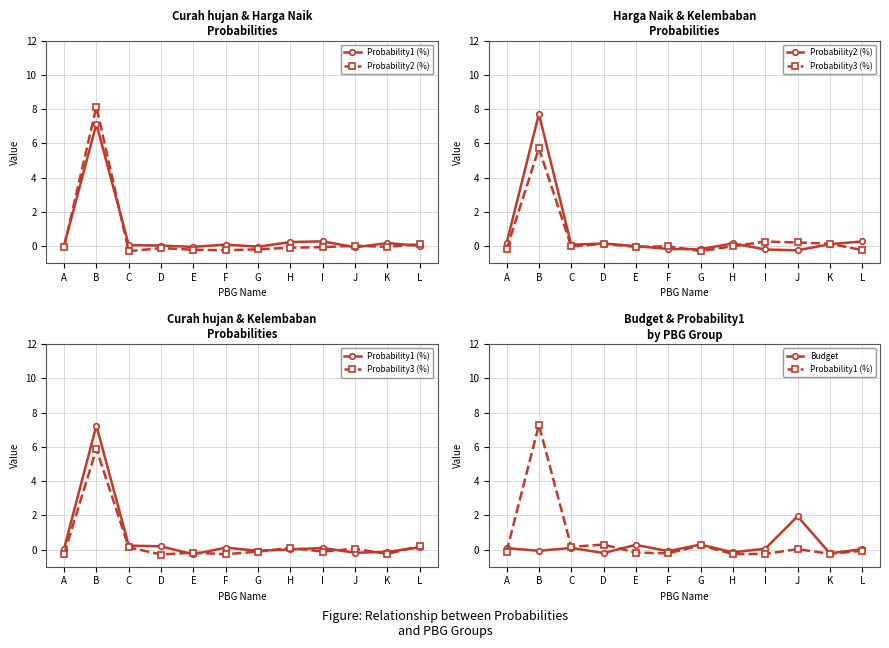

Is it true that Probability2 (%) equals -0.2 at J?

True